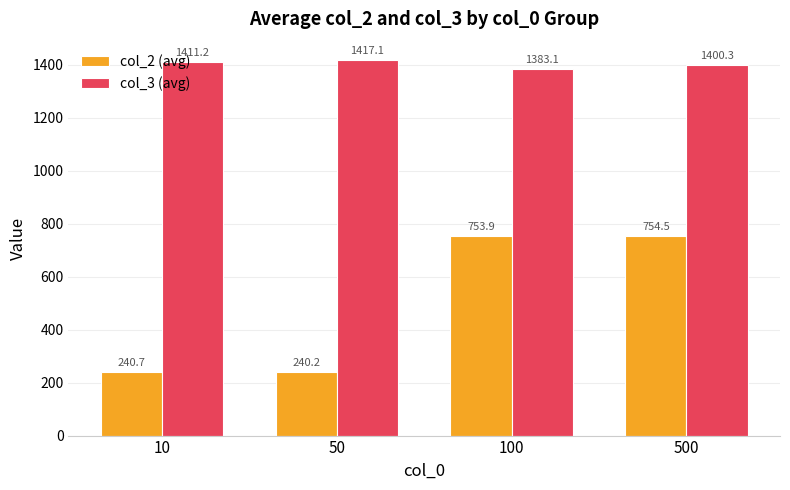

Does the chart contain stacked bars?

No